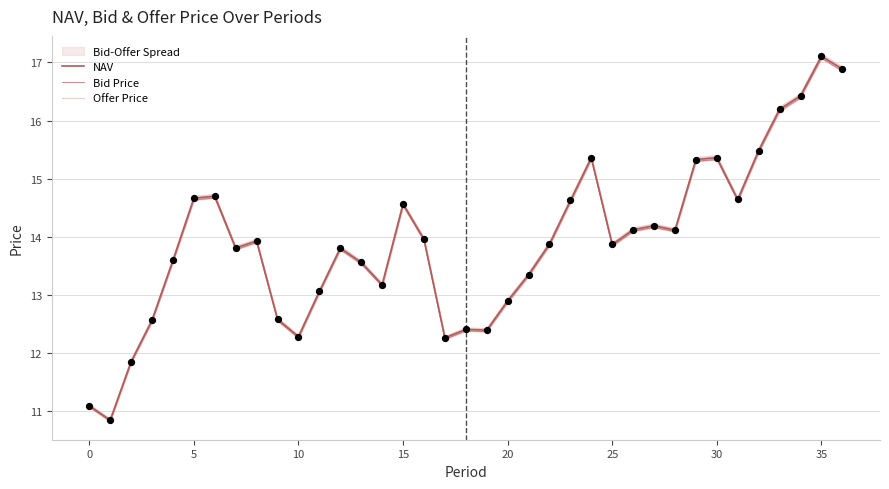

Which series has the largest total across all categories?

Offer Price